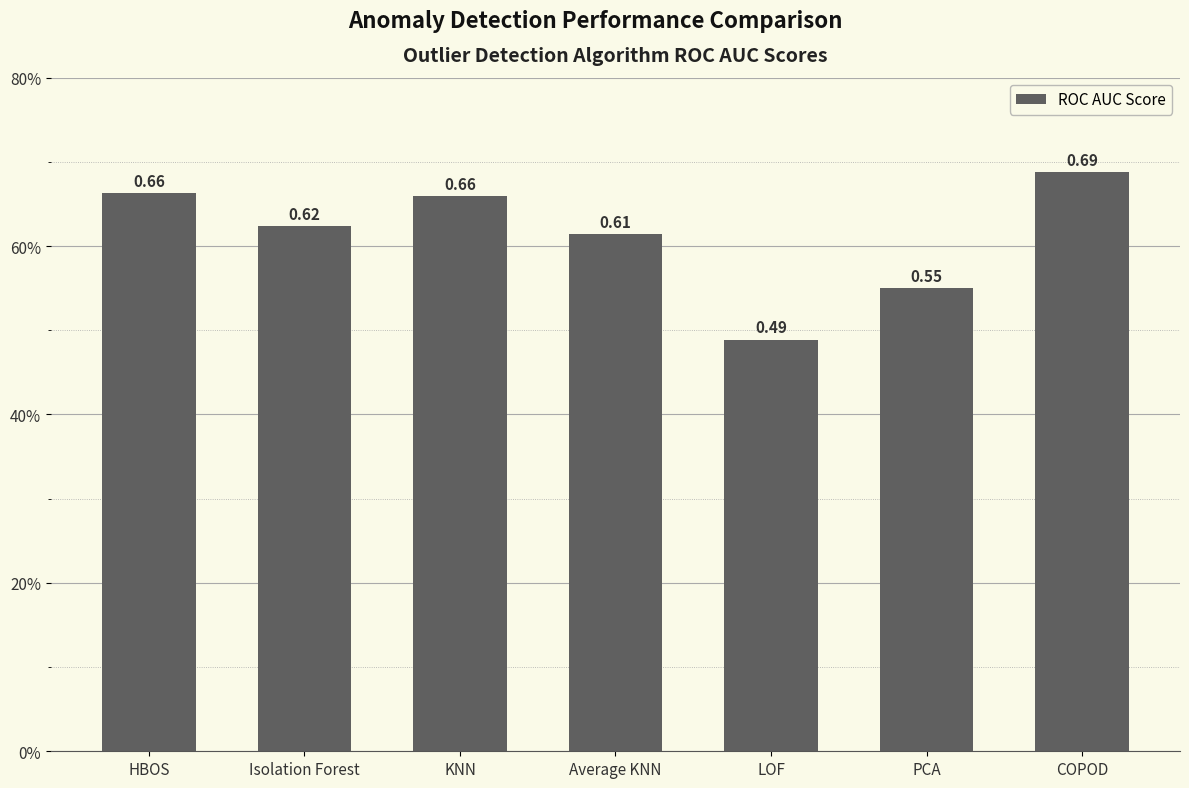

Reading left to right, what are all the values shown in this chart?

HBOS=0.7	Isolation Forest=0.6	KNN=0.7	Average KNN=0.6	LOF=0.5	PCA=0.6	COPOD=0.7